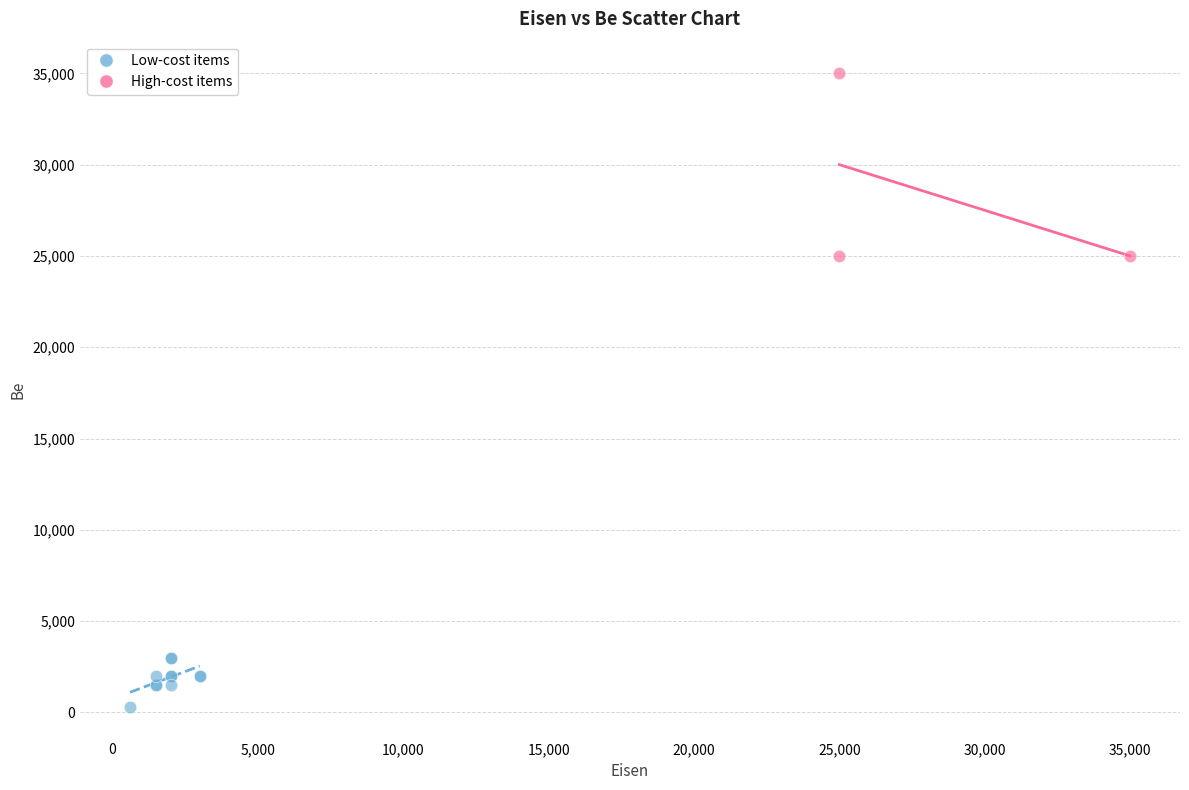

Which series reaches the minimum Y coordinate?

Low-cost items